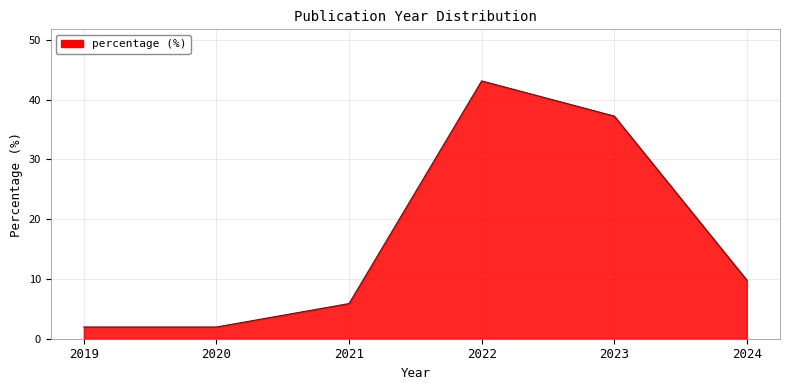

Which category has the highest value across all series?

2022